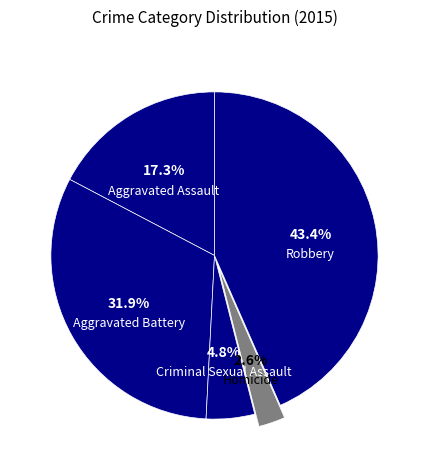

Does Homicide account for over 50% of the chart?

No